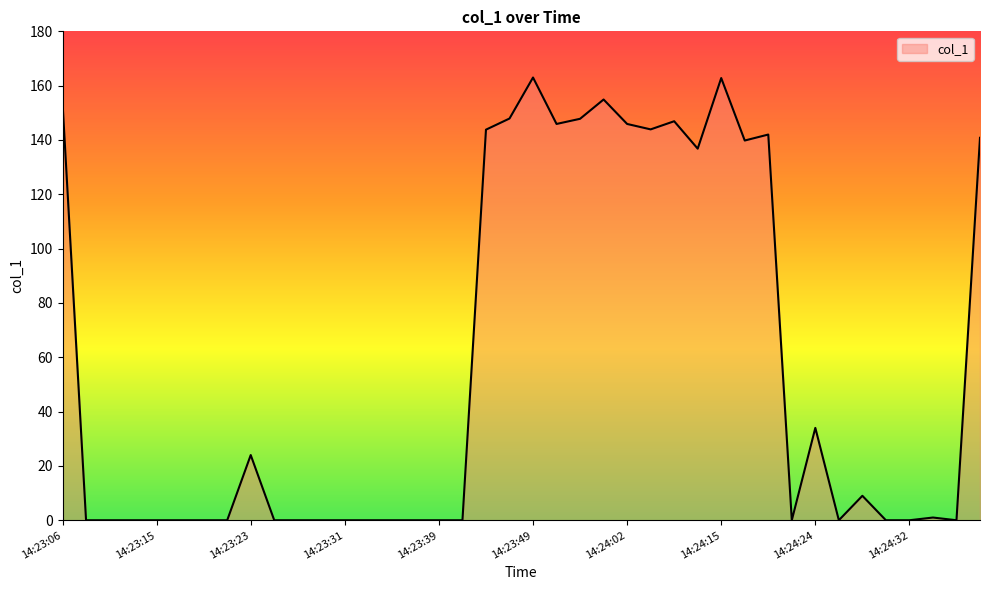

How many lines are shown in the chart?

1